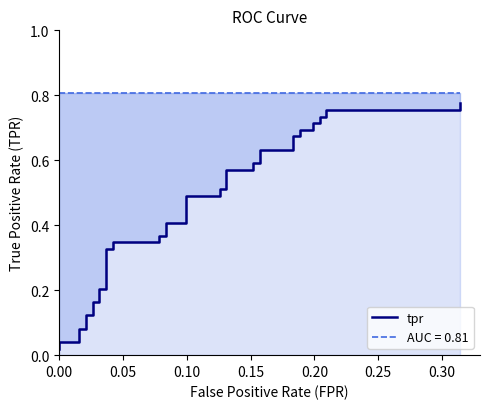

True or false: the data has more than 2 interior local peaks.

False